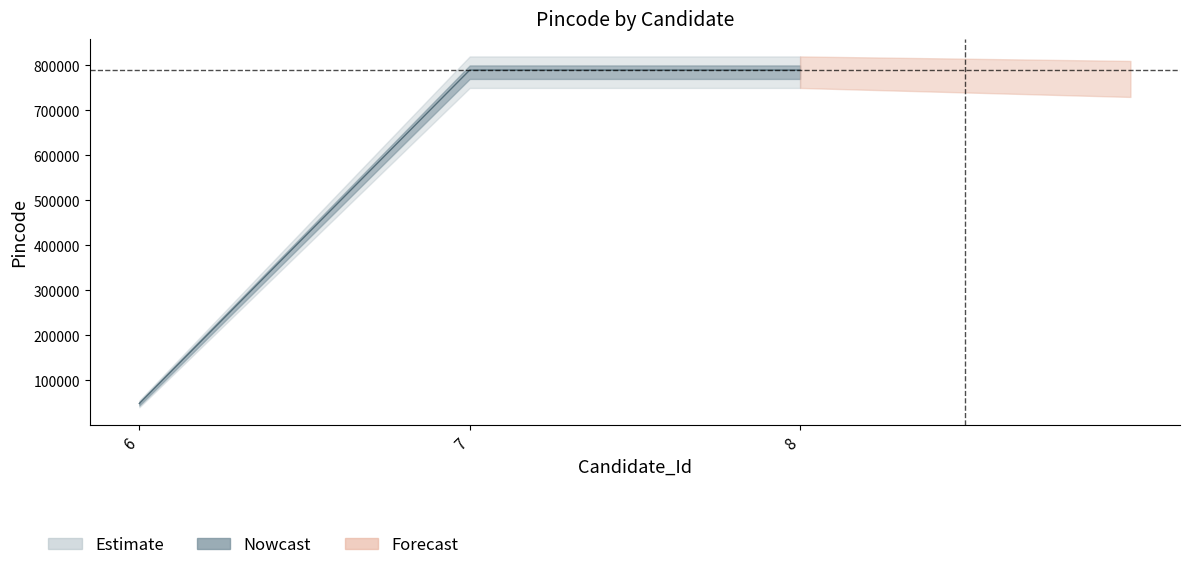

Reading left to right, extract all data points from this chart.

6=48415	7=789654	8=789654